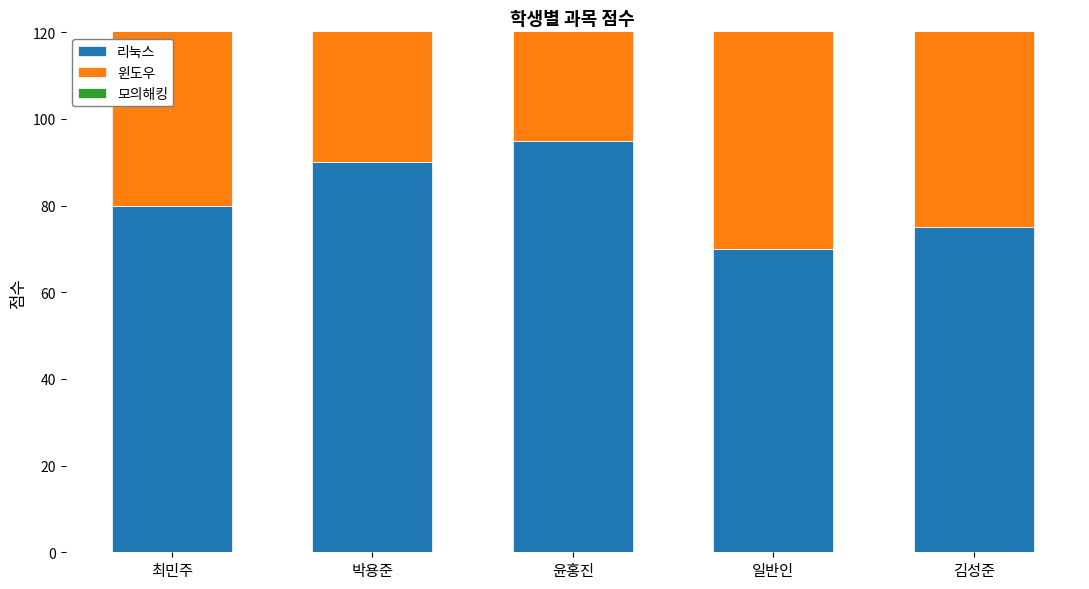

What is the total value across all series at 일반인?

235